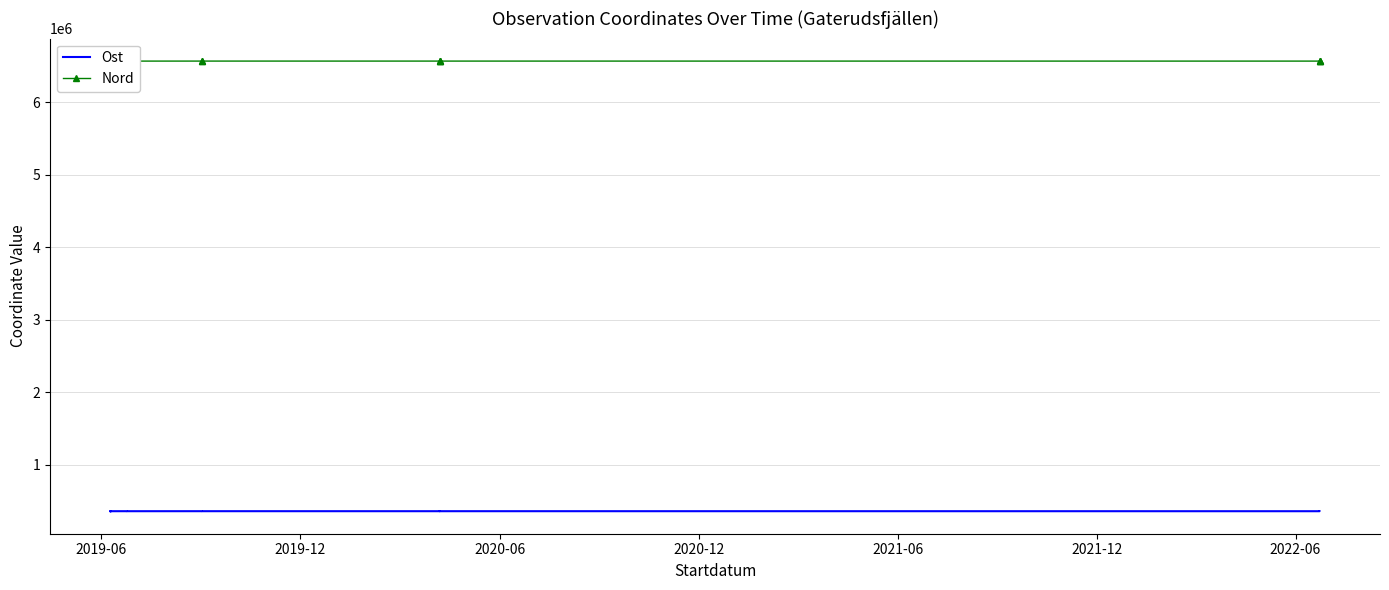

What is the difference between the second highest and minimum values in the Nord series?

379.0